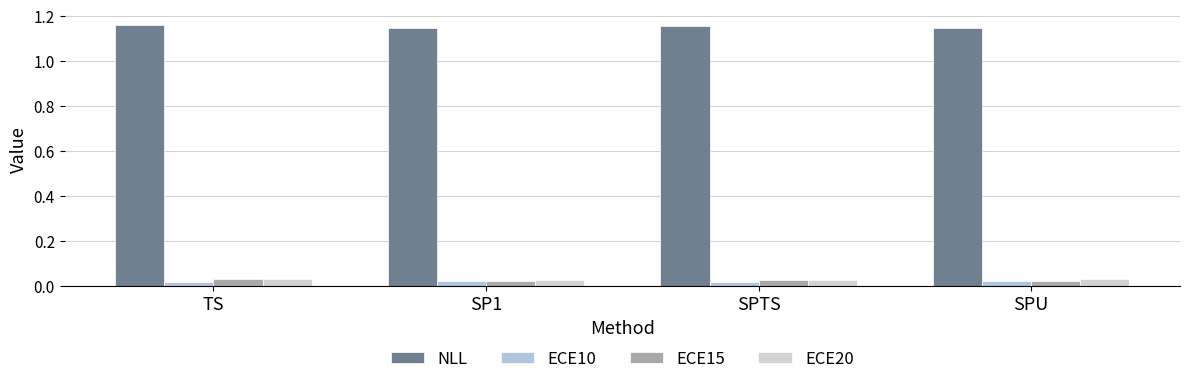

What is the sum of all NLL values?

4.6